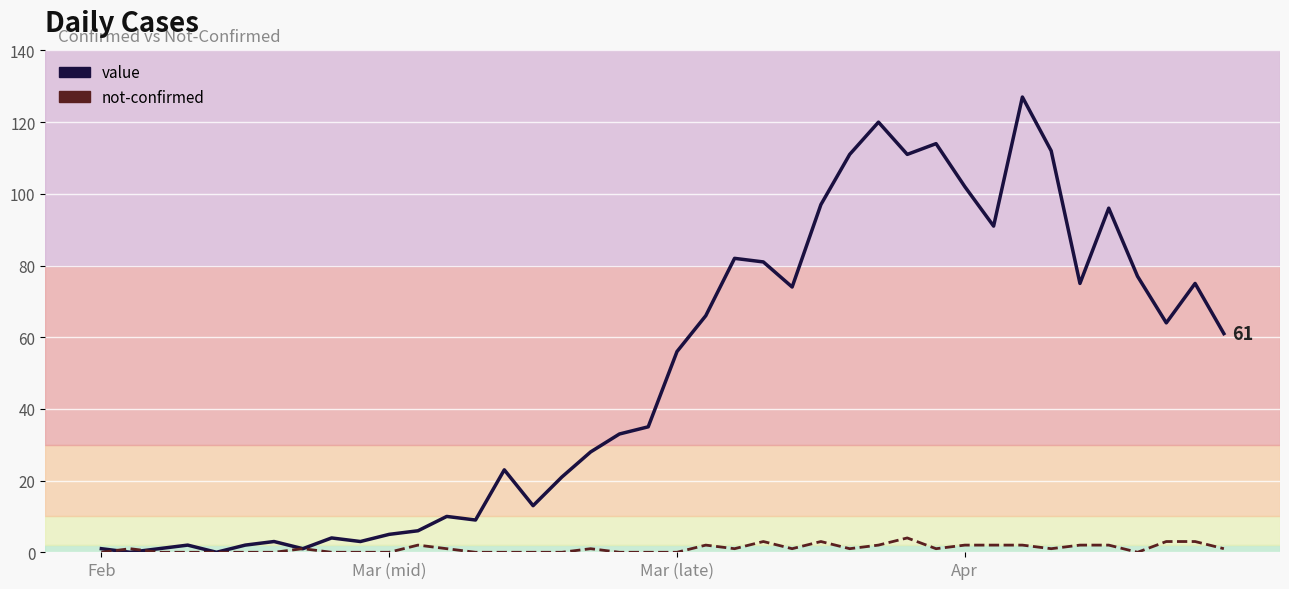

What is the average value of the value series?

50